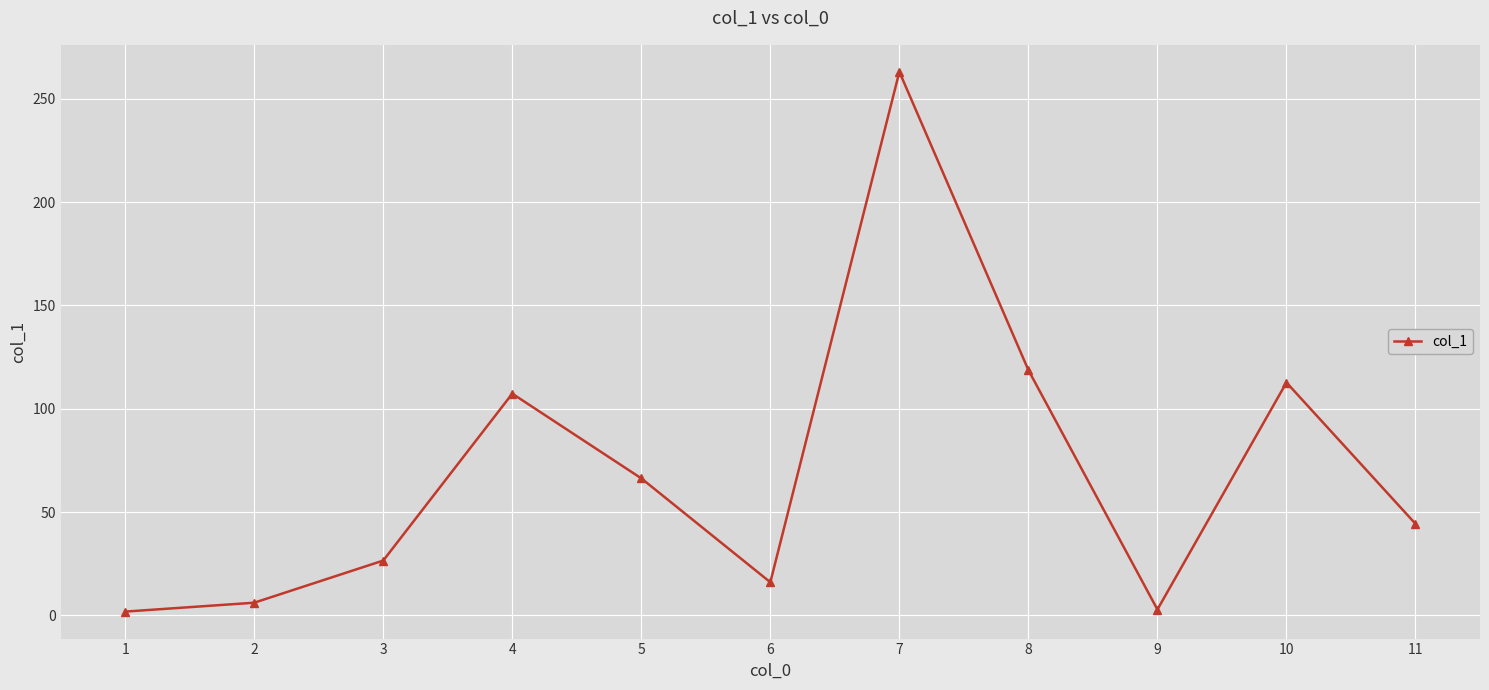

What is the difference between the second highest and minimum values?

116.9